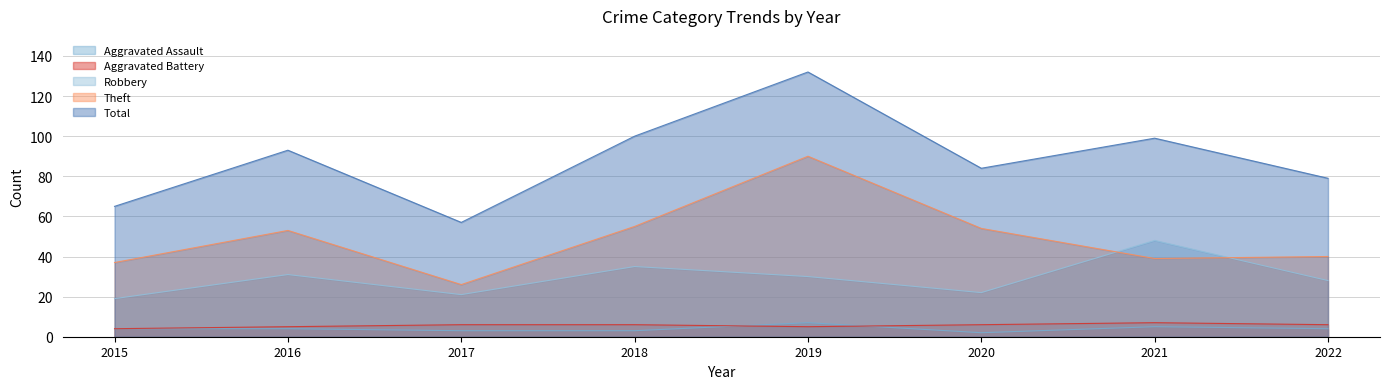

True or false: Robbery and Aggravated Assault intersect in this chart.

False